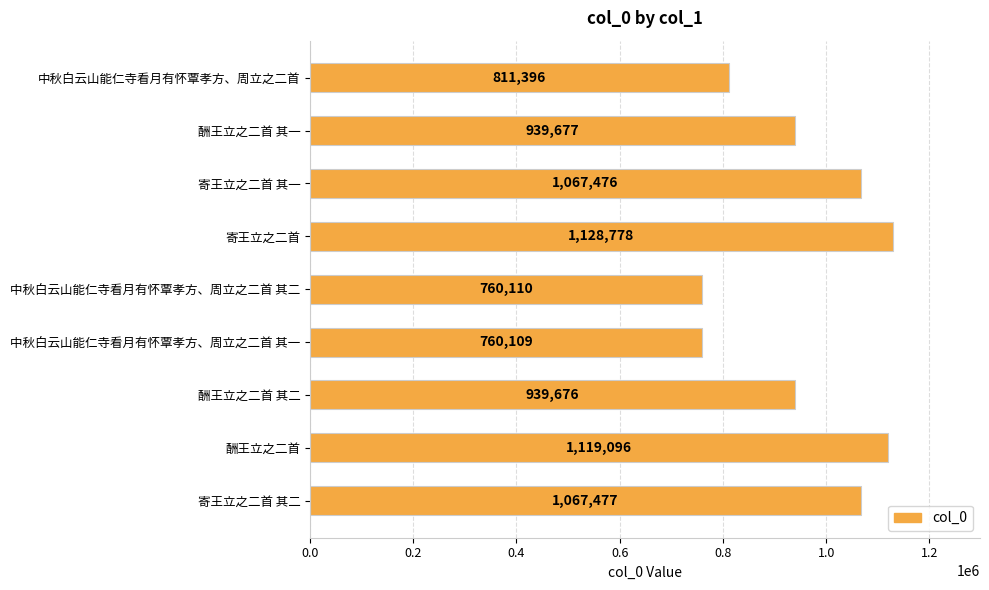

How many data points does each series have?

9